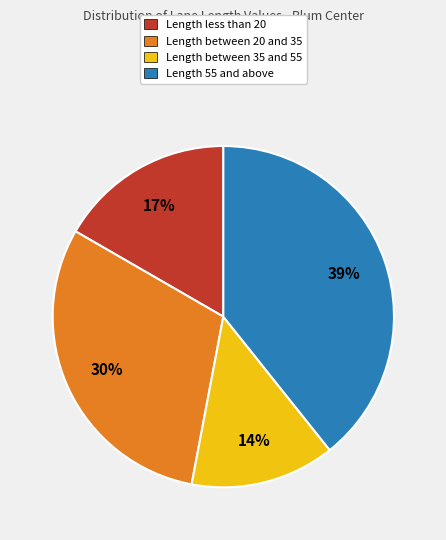

To the nearest percent, what is the average slice percentage?

25%